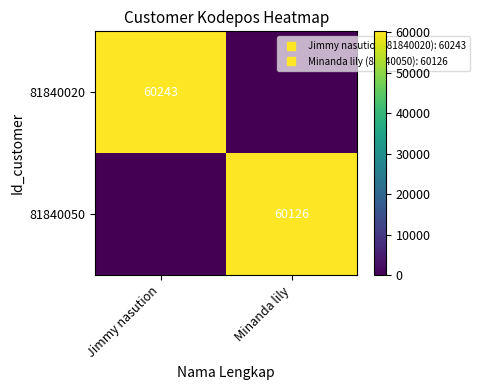

What is the maximum value for 81840020?

60243